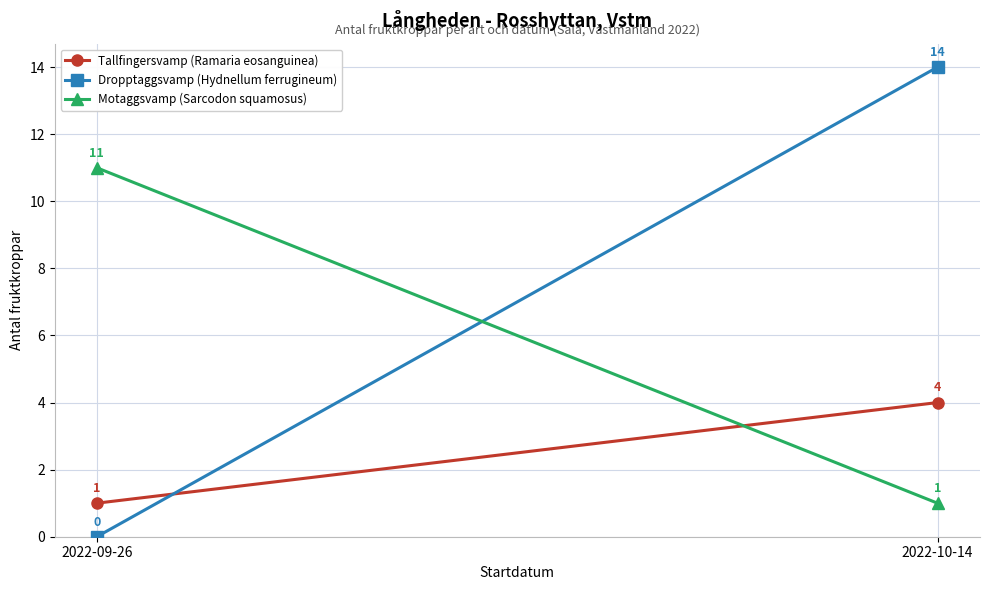

What is the sum of the Tallfingersvamp (Ramaria eosanguinea) values at 2022-10-14 and 2022-09-26?

5